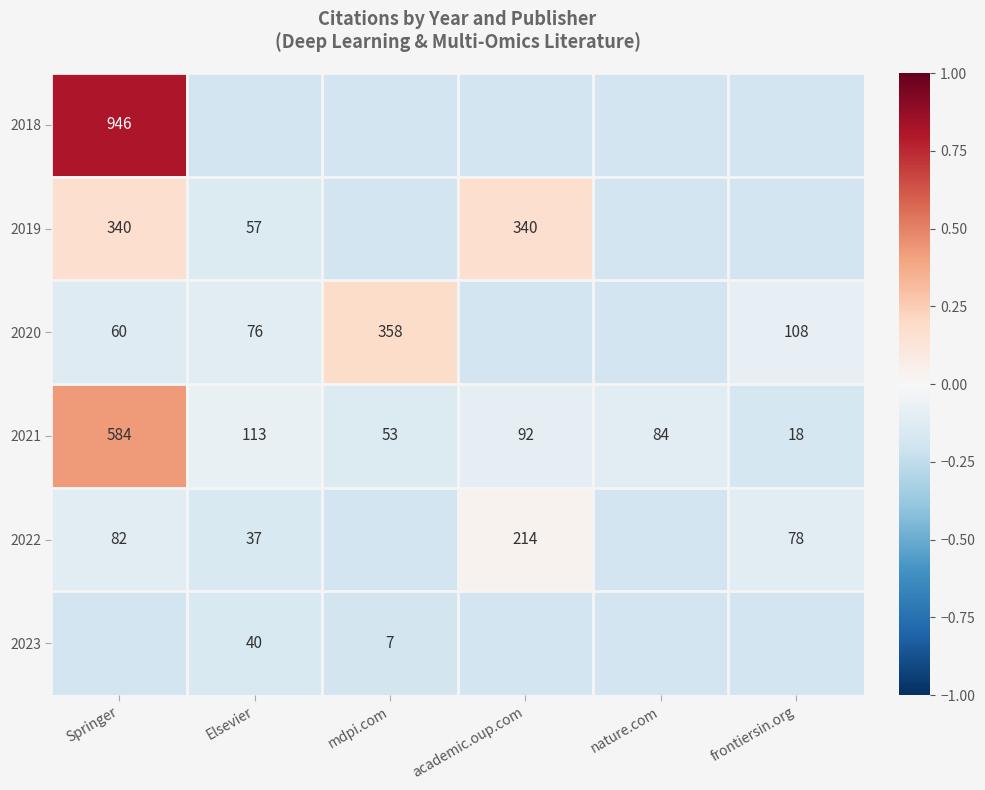

At which label is 2021 closest to 301?

Elsevier